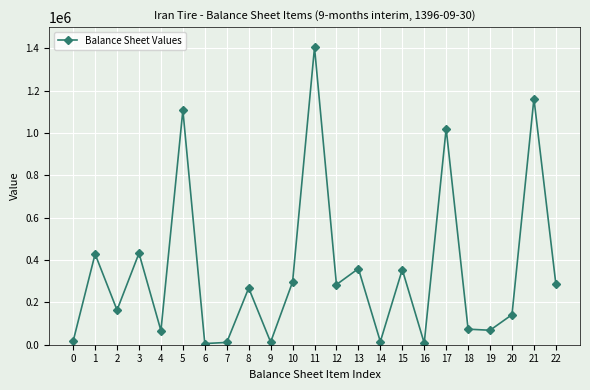

What is the maximum value shown in the chart?

1404272